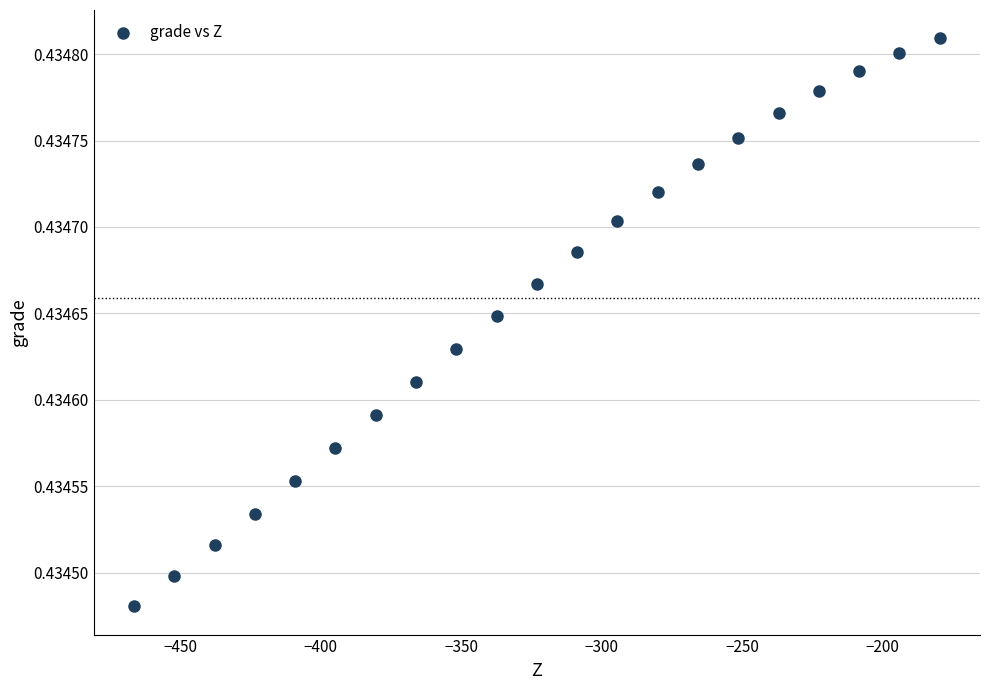

What is the range of X values (max minus min)?

286.8